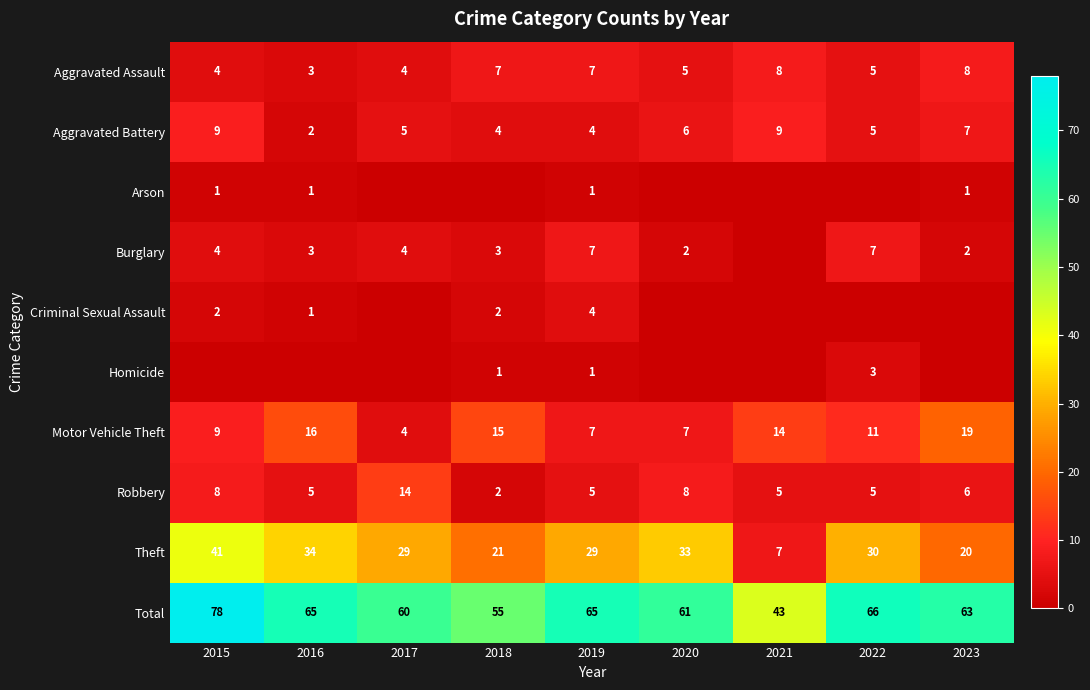

What is the sum of the Total values at 2019 and 2015?

143